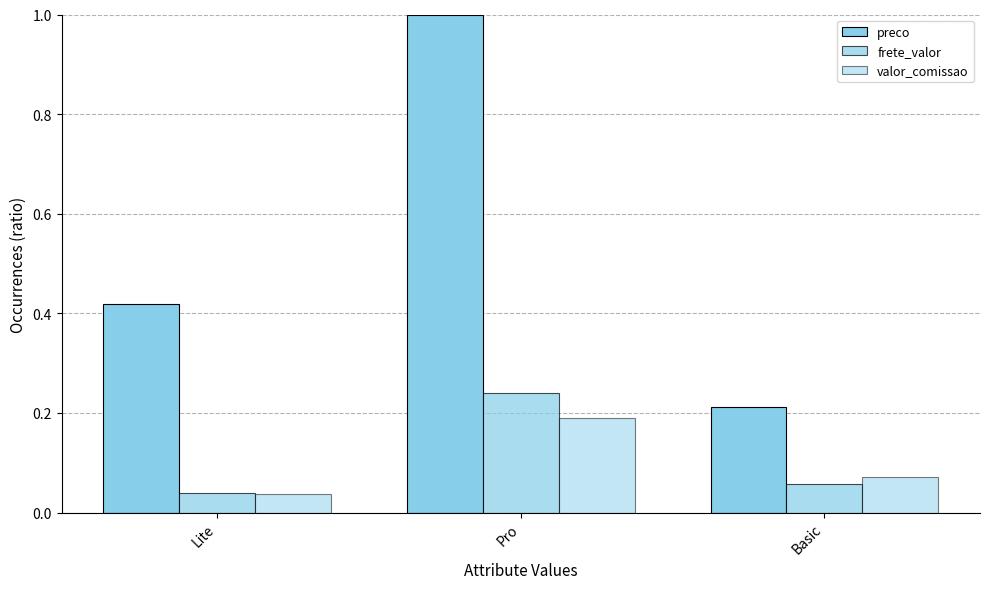

At which category is the sum across all series the highest?

Pro